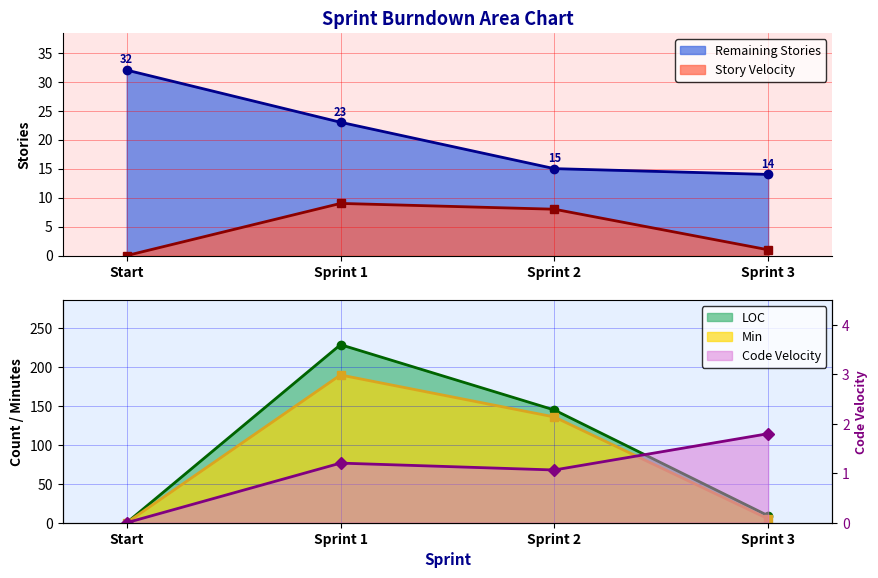

What are all the series names shown in the legend?

Remaining Stories, Story Velocity, LOC, Min, Code Velocity